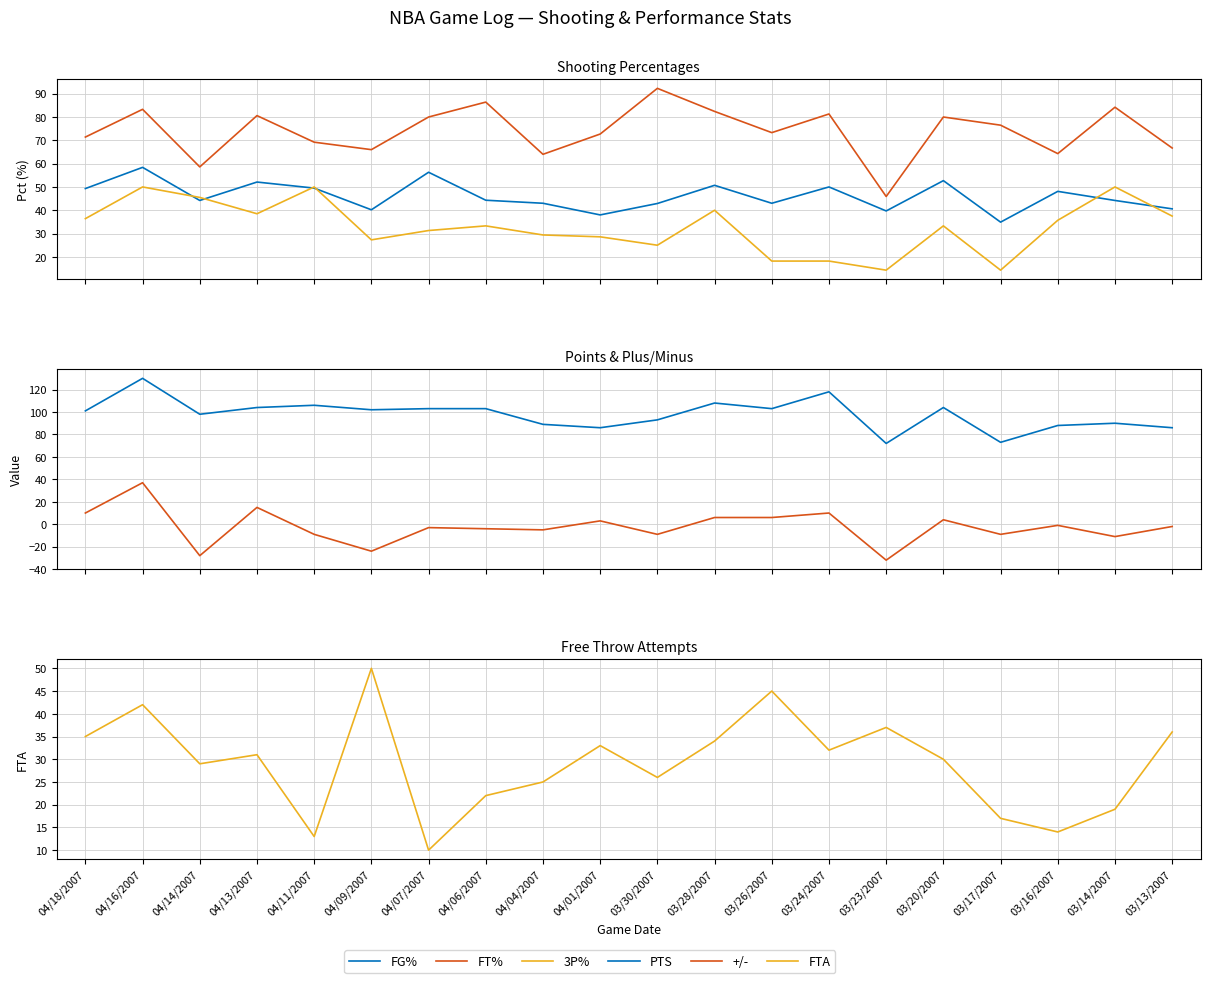

What is the label of the 3rd point from the right?

03/16/2007